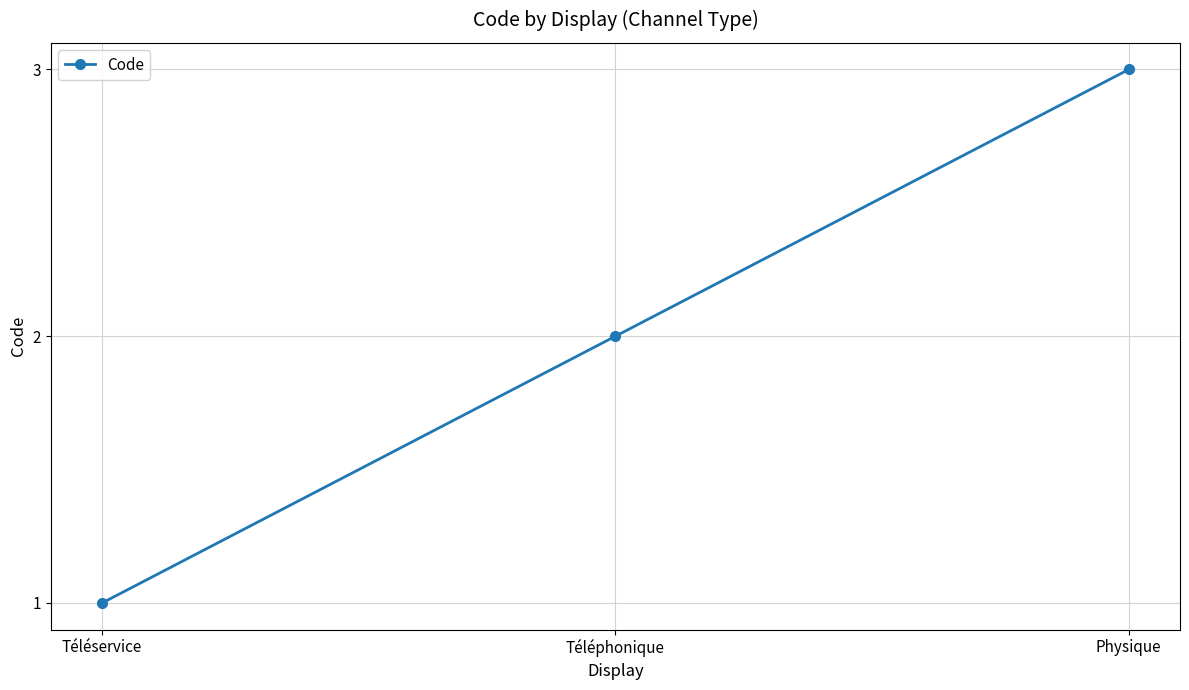

Count the number of categories in the chart.

3